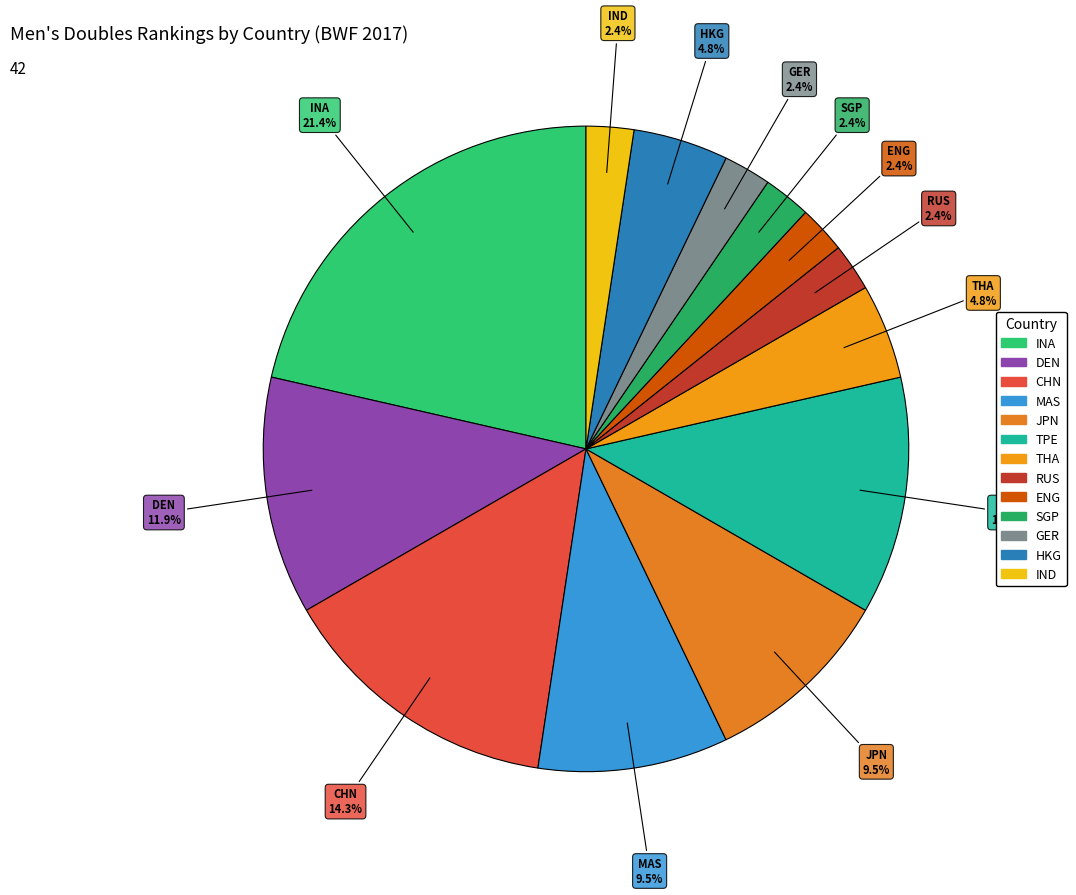

To the nearest percent, what percentage of the pie is HKG?

5%